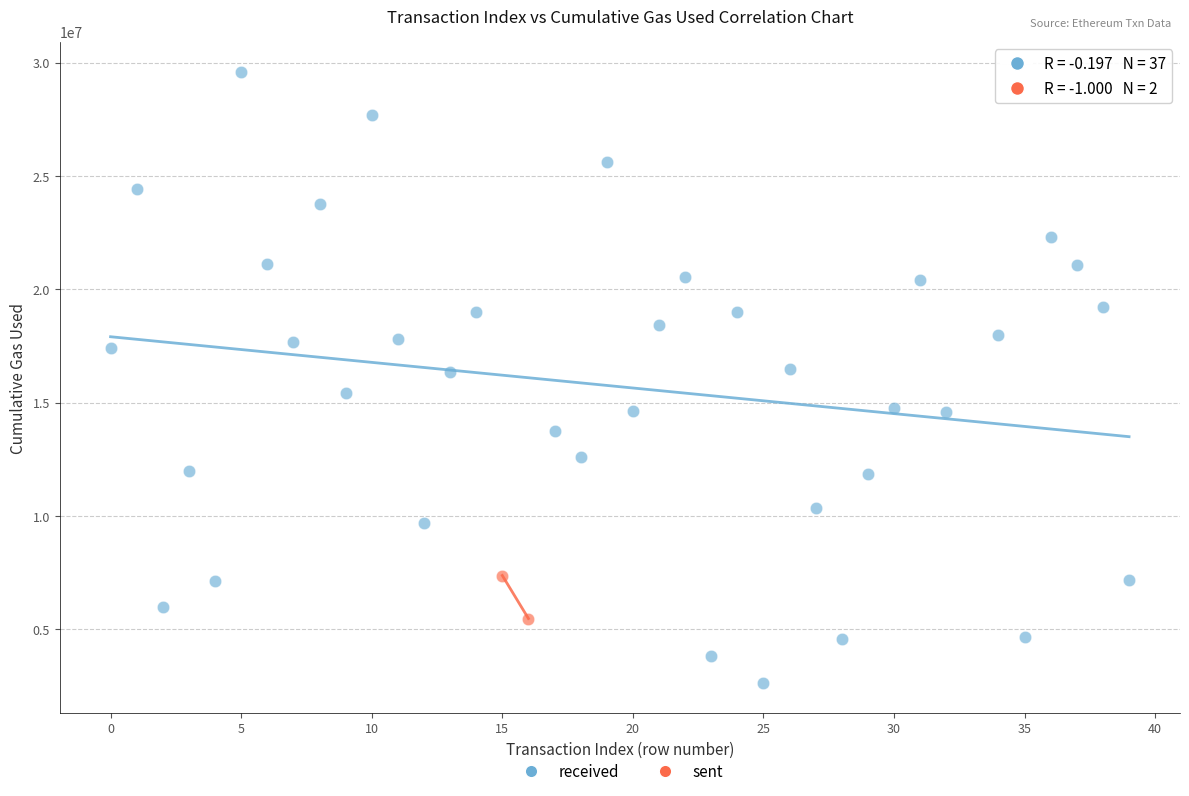

What are all the series names shown in the legend?

received, sent